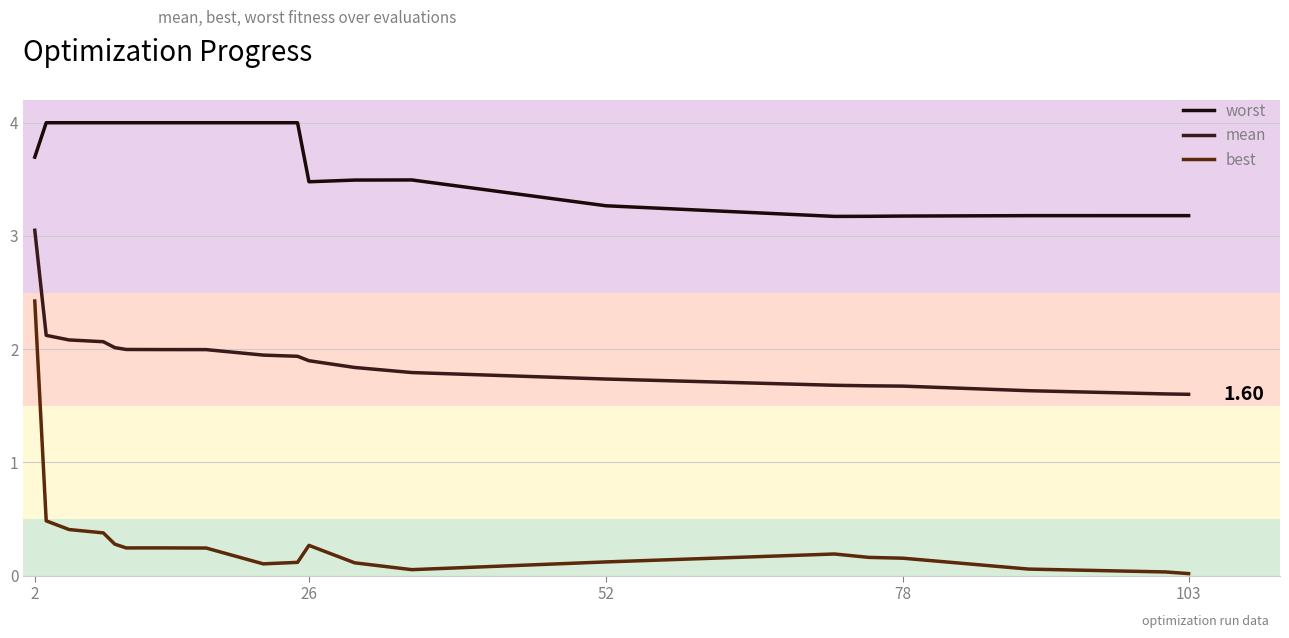

Rank the series by their average value, from lowest to highest.

best, mean, worst